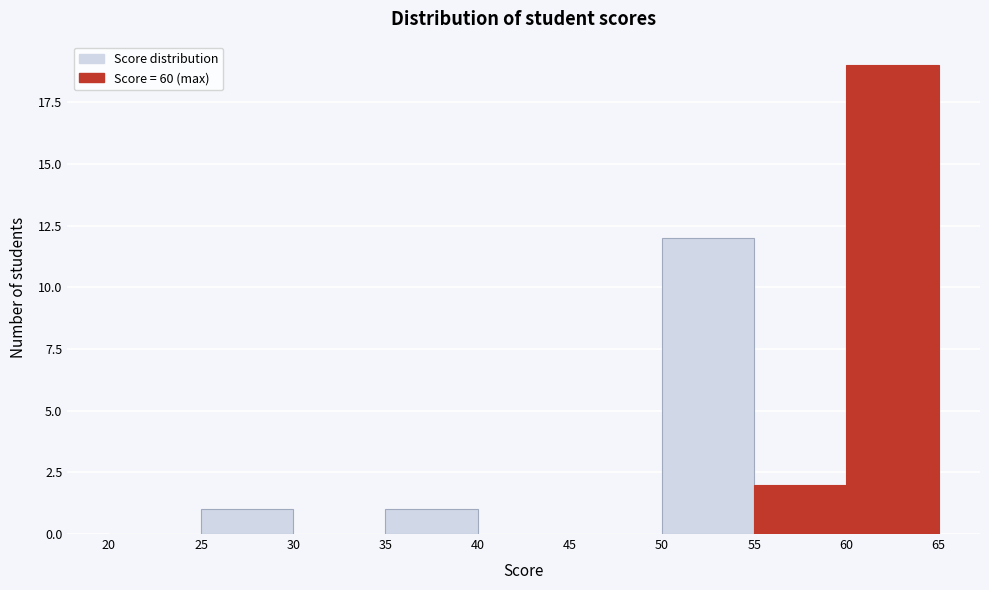

Over which range of the x-axis is the bar tallest?

60 to 65